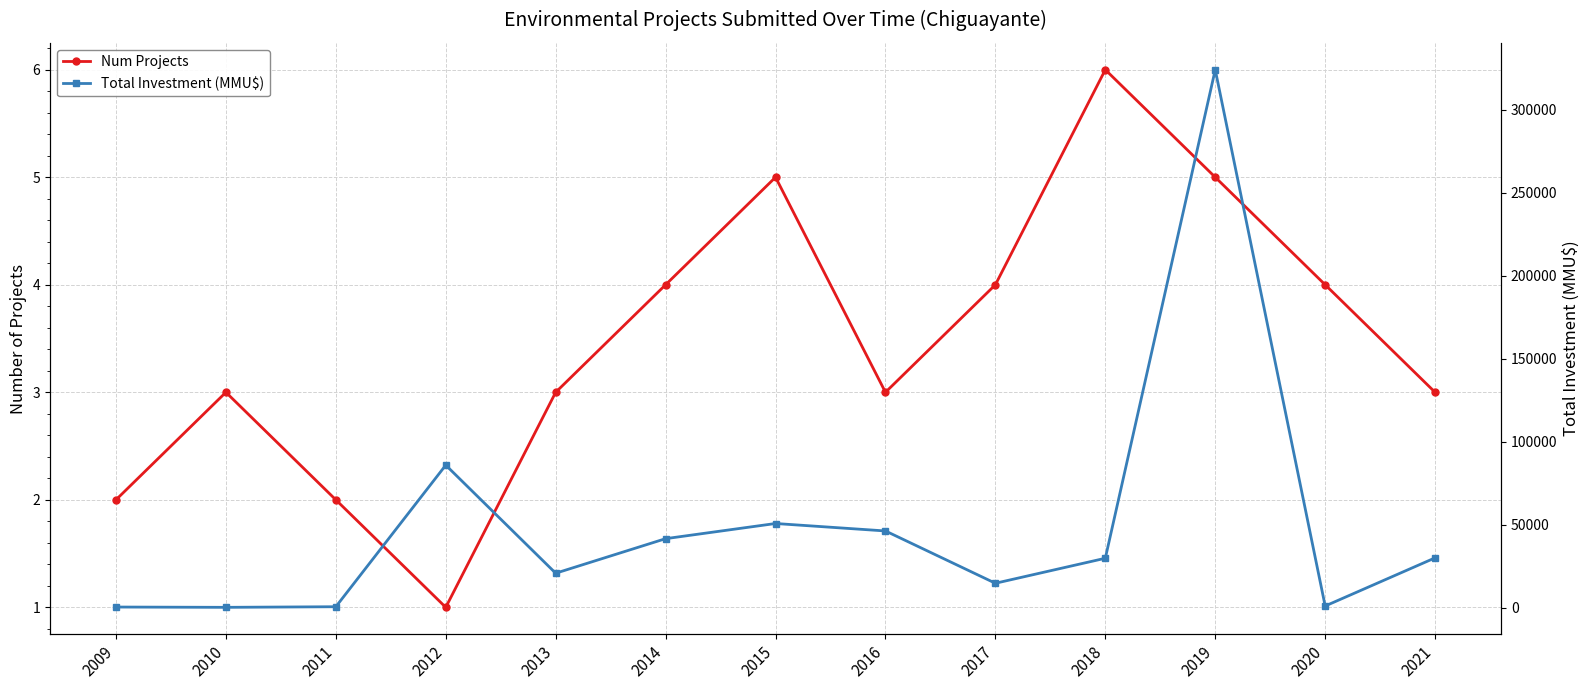

At how many categories does at least one series exceed 289991?

1